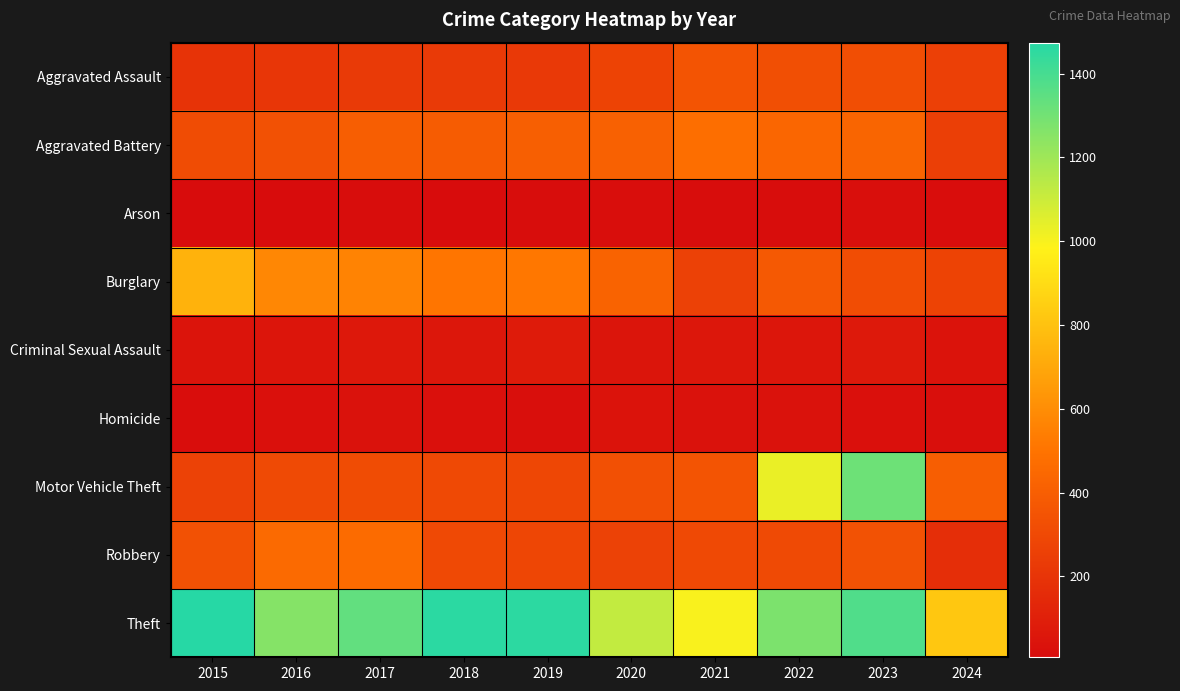

What is the smallest value displayed?

7